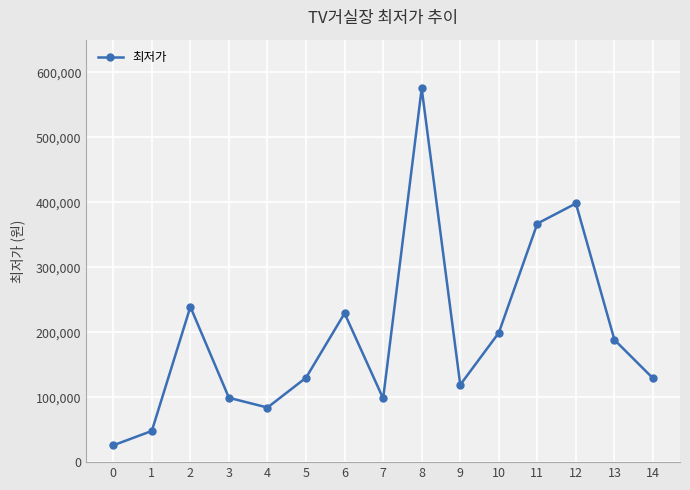

Where does the data first go above 129900?

2